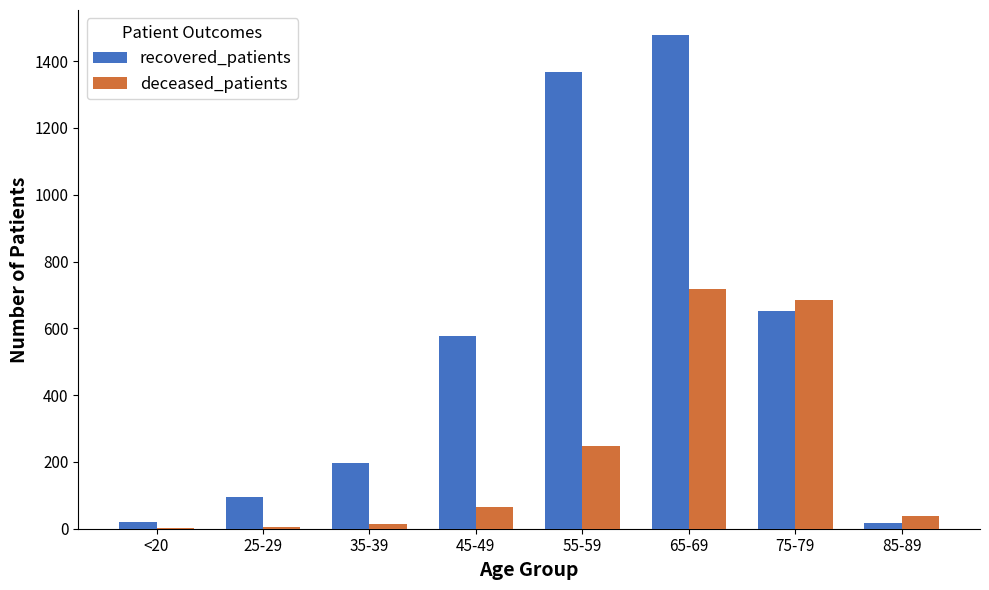

Is the value of deceased_patients at 65-69 greater than the value of recovered_patients at 75-79?

Yes